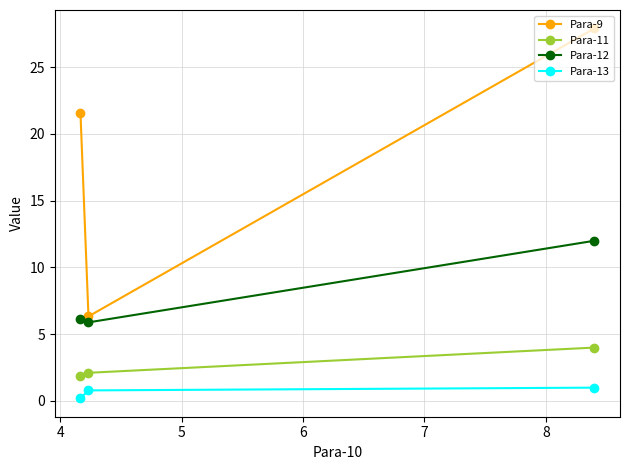

Rank the series by their maximum value, from highest to lowest.

Para-9, Para-12, Para-11, Para-13